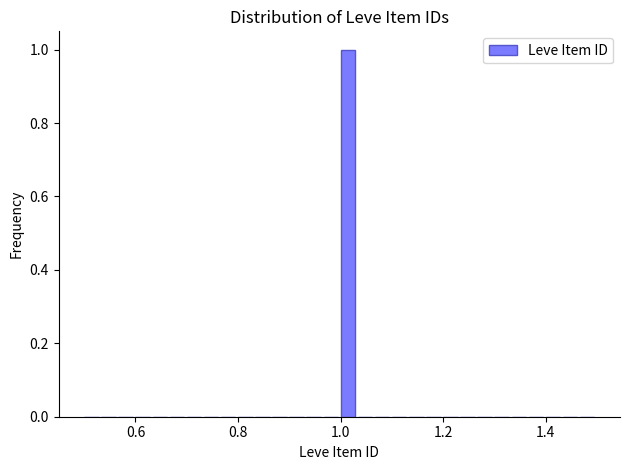

Around what value on the x-axis is the tallest bar? Give the approximate position of its centre, as read against the axis.

1.02